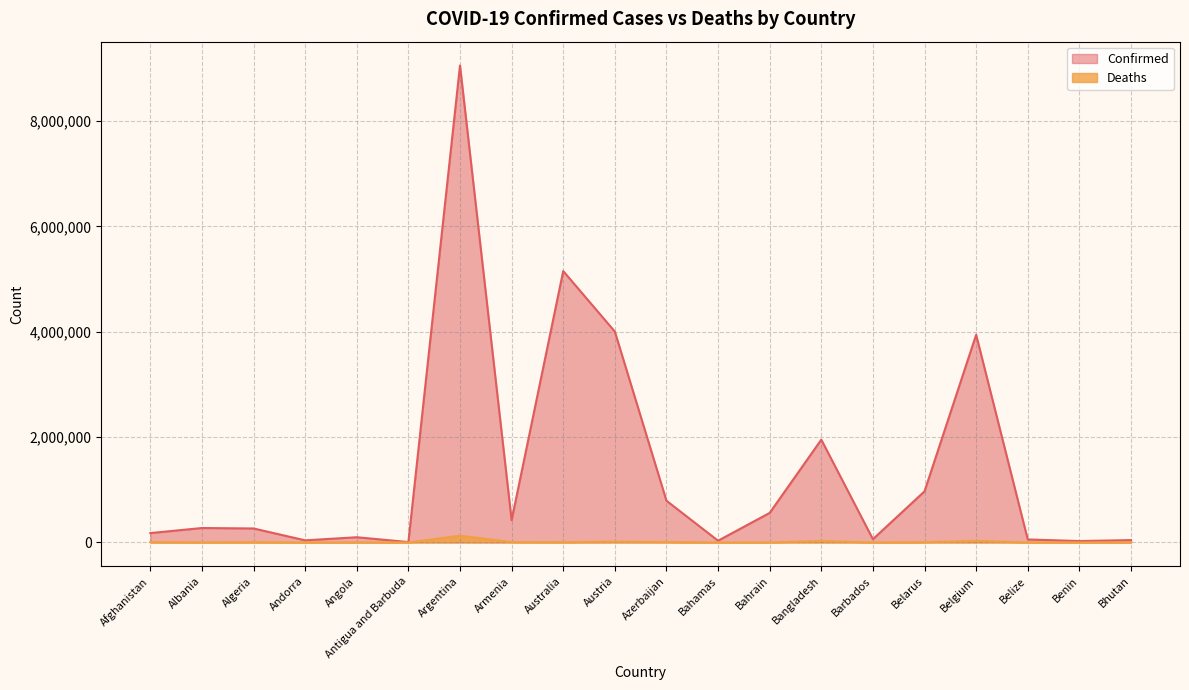

What is the sum of all Confirmed values?

27947051